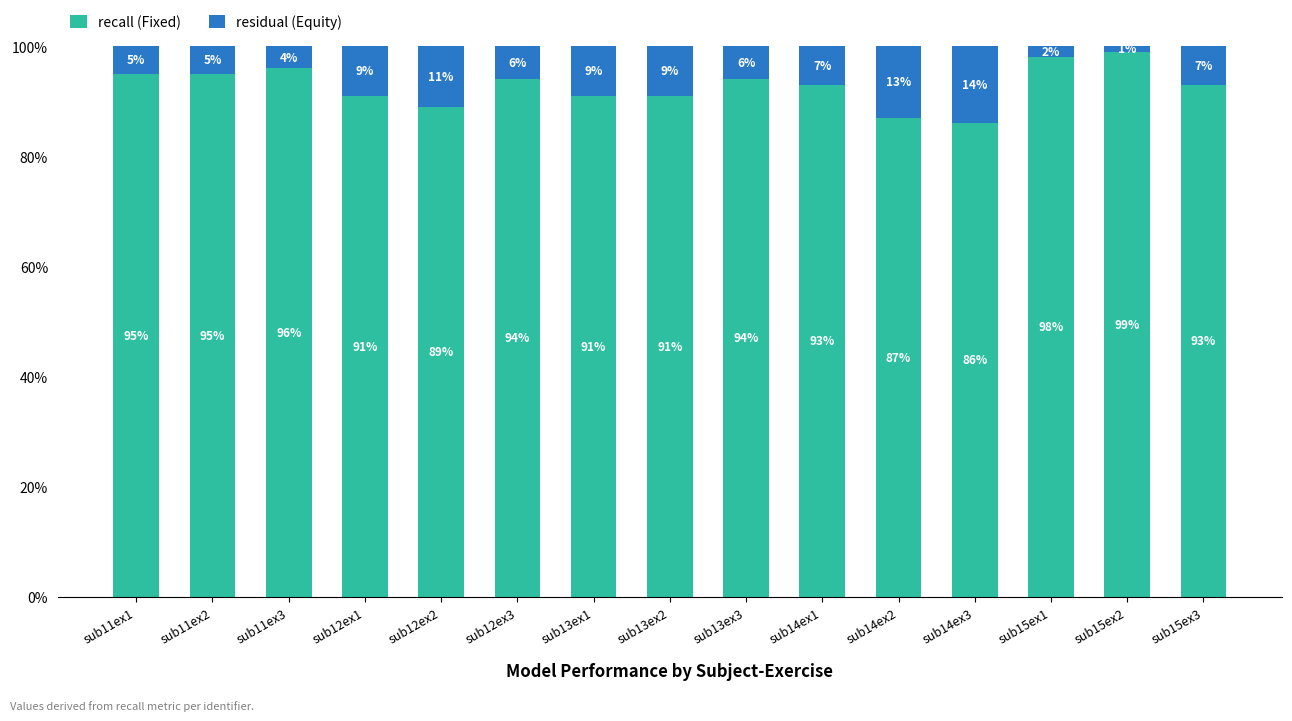

The recall (Fixed) series shows 119 at sub12ex1. True or false?

False